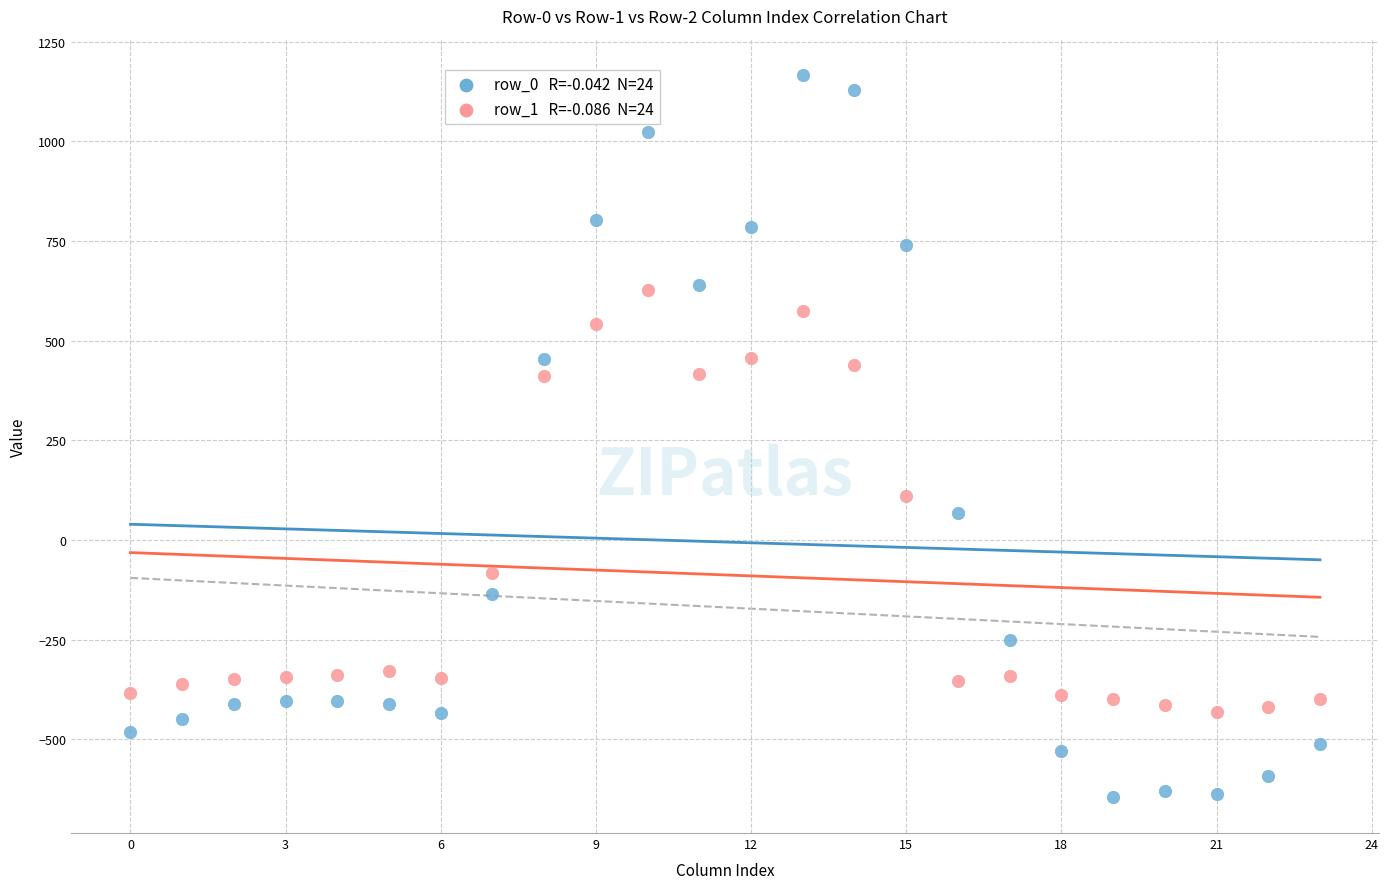

Across all data points, what is the range of Y values (max minus min)?

1811.7